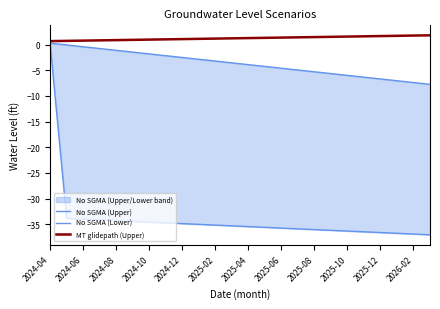

True or false: MT glidepath (Upper) has more than 0 points higher than both neighbors.

False